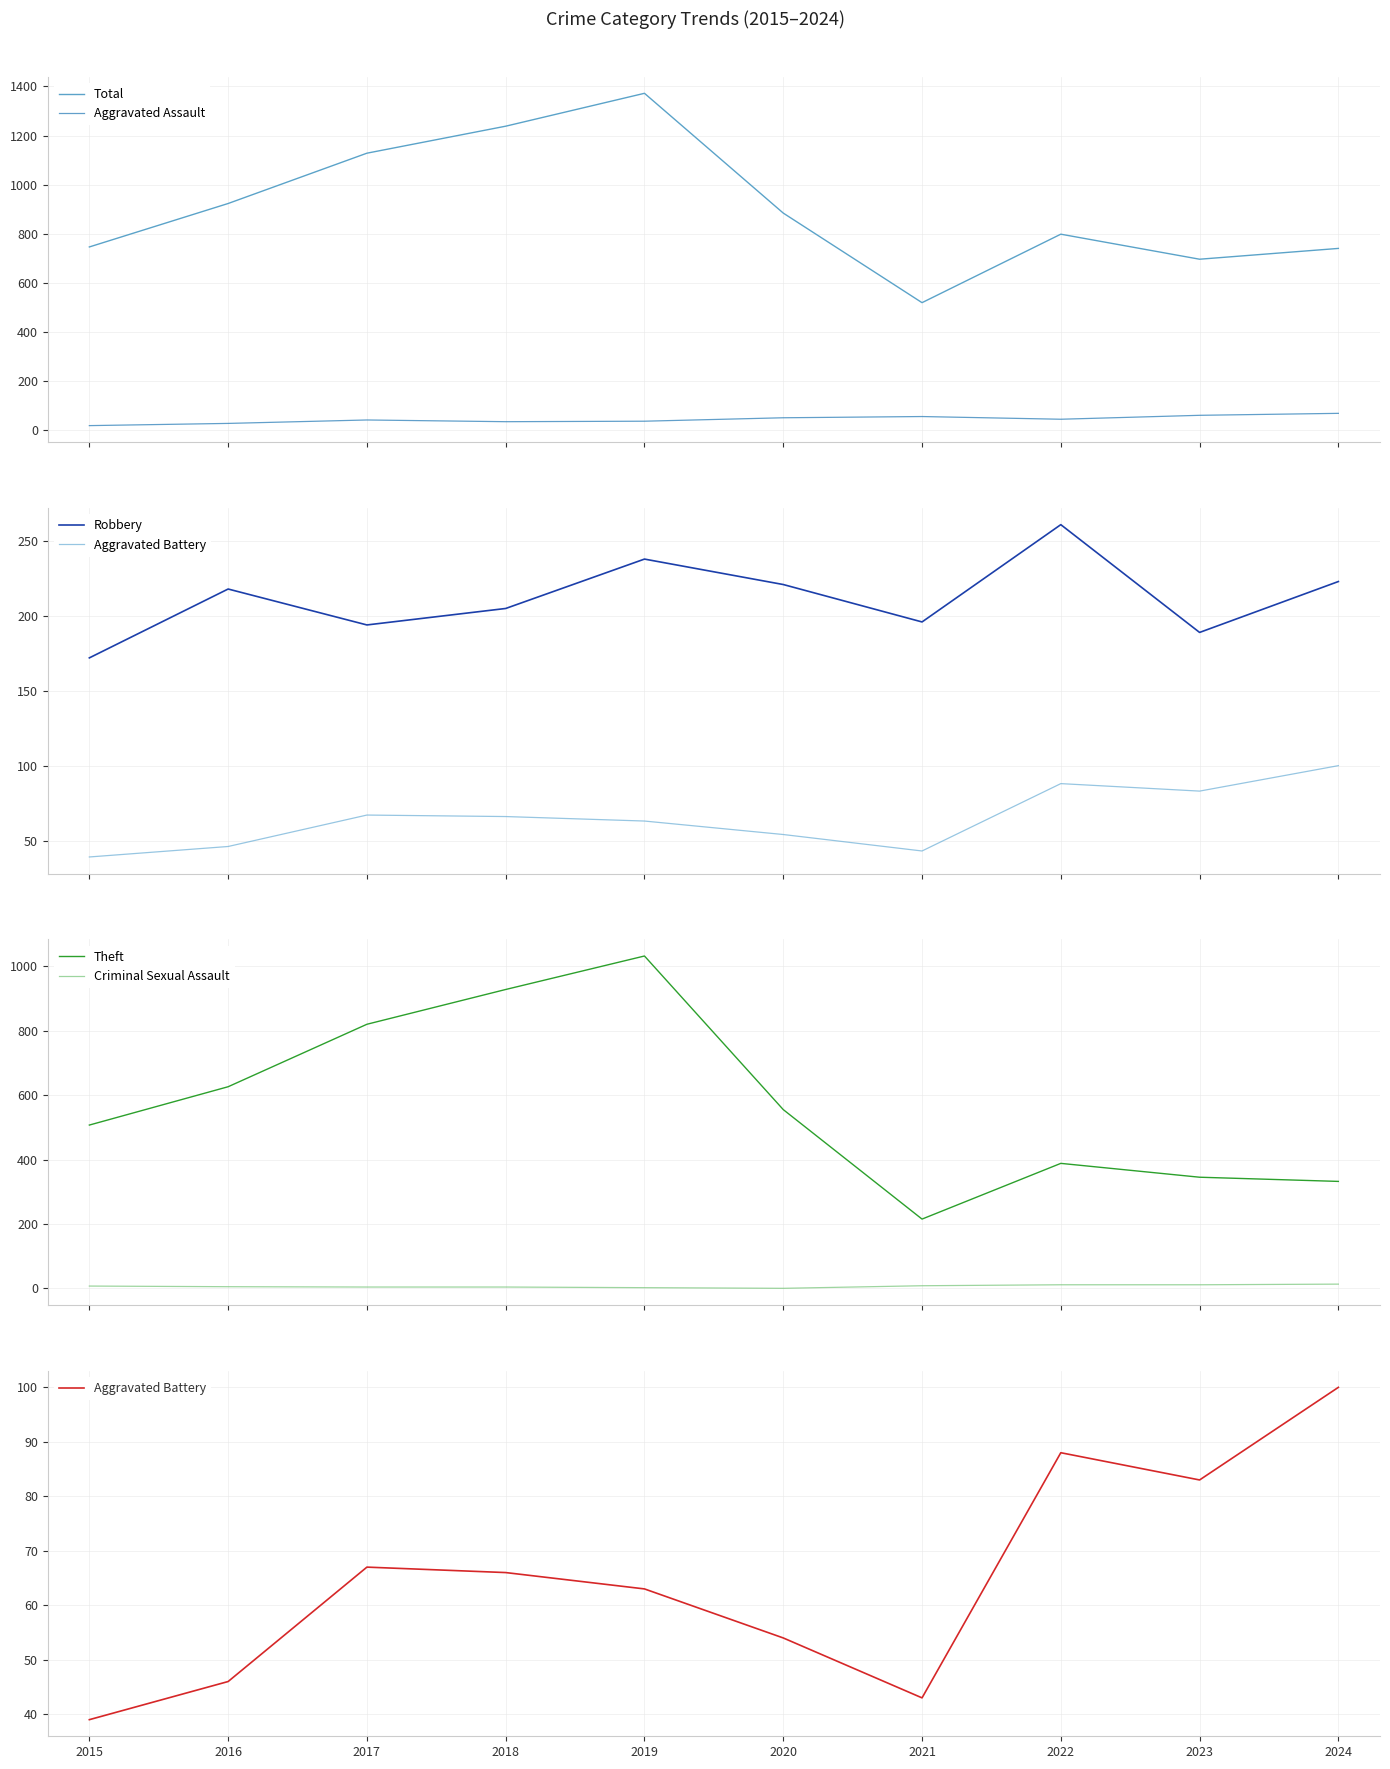

Reading left to right, transcribe all the data shown in this chart.

Total: 2015=746	2016=923	2017=1128	2018=1238	2019=1372	2020=884	2021=519	2022=798	2023=696	2024=740
Aggravated Assault: 2015=18	2016=27	2017=41	2018=34	2019=36	2020=50	2021=55	2022=44	2023=60	2024=68
Robbery: 2015=172	2016=218	2017=194	2018=205	2019=238	2020=221	2021=196	2022=261	2023=189	2024=223
Aggravated Battery: 2015=39	2016=46	2017=67	2018=66	2019=63	2020=54	2021=43	2022=88	2023=83	2024=100
Theft: 2015=507	2016=626	2017=820	2018=928	2019=1032	2020=555	2021=215	2022=388	2023=345	2024=332
Criminal Sexual Assault: 2015=7	2016=5	2017=4	2018=4	2019=2	2020=0	2021=8	2022=11	2023=11	2024=13